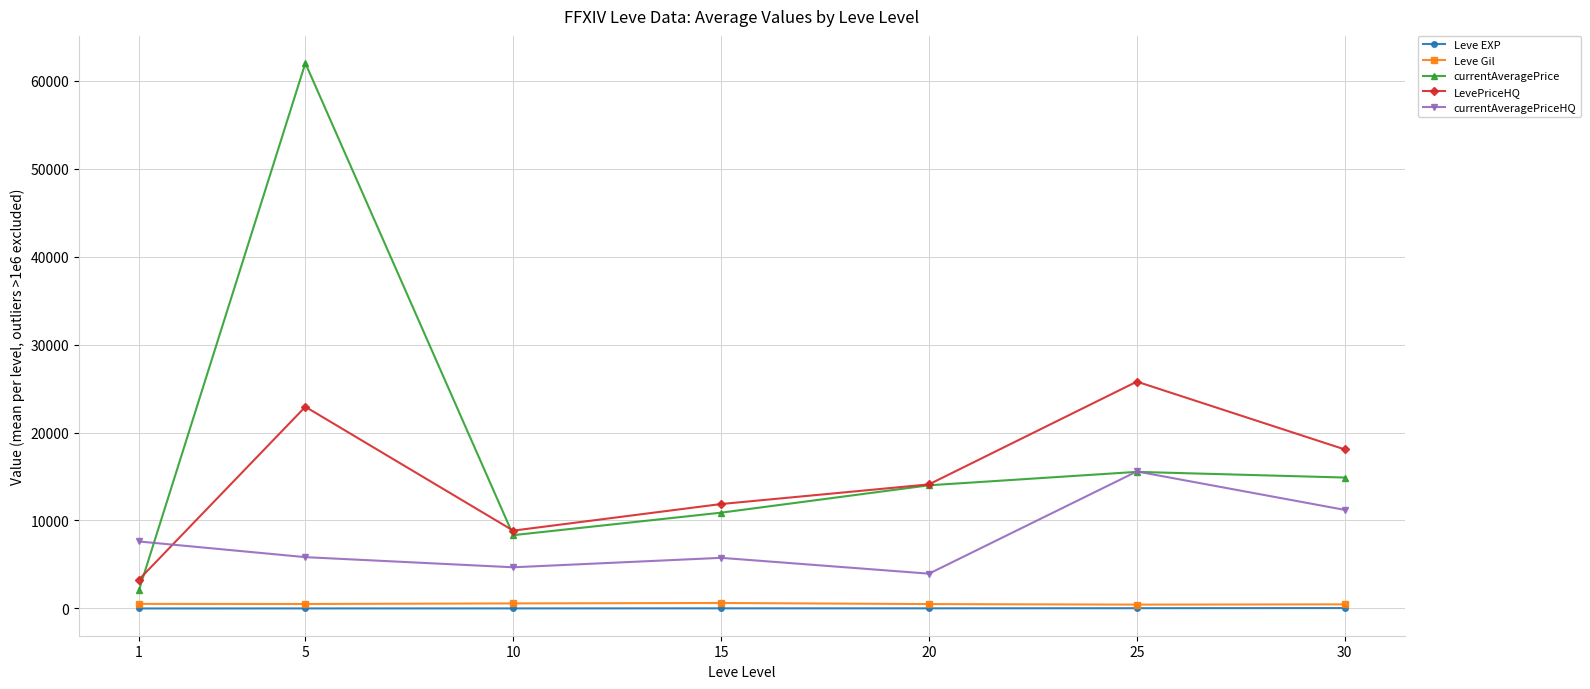

True or false: Leve Gil and currentAveragePrice intersect in this chart.

False